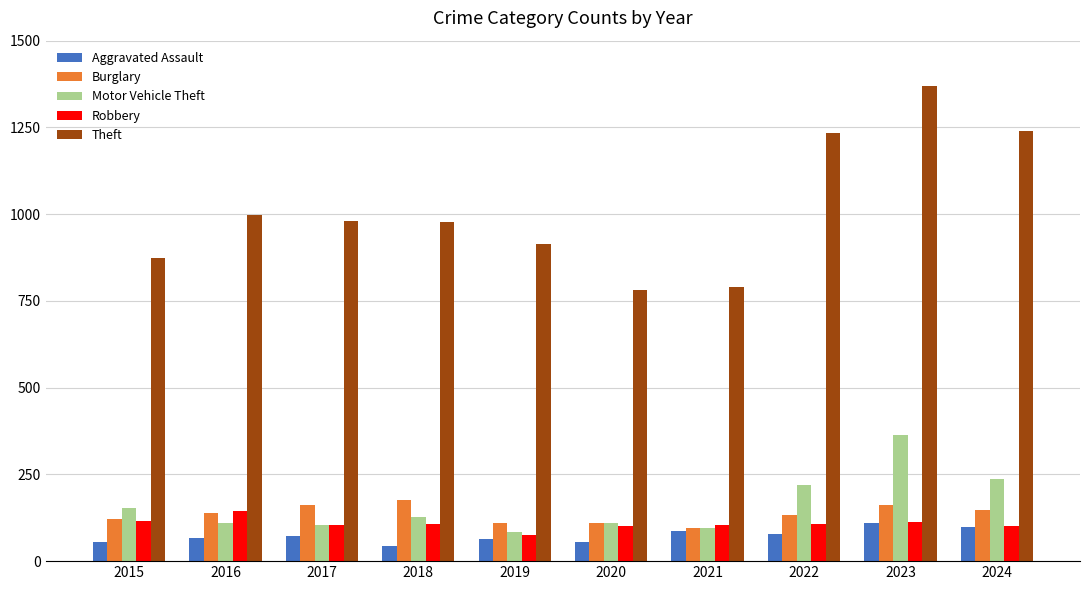

What is the difference between the second highest and minimum values in the Burglary series?

67